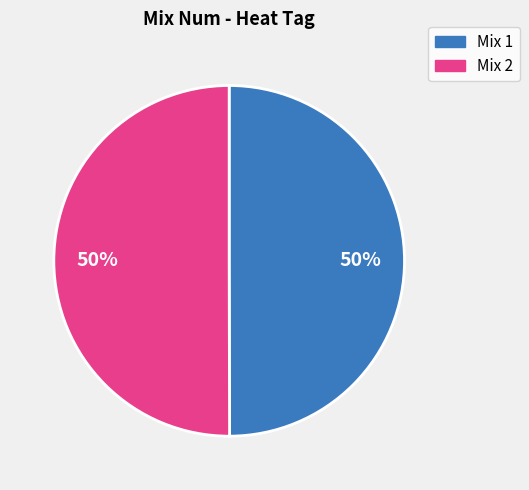

To the nearest percent, what is the average slice percentage?

50%